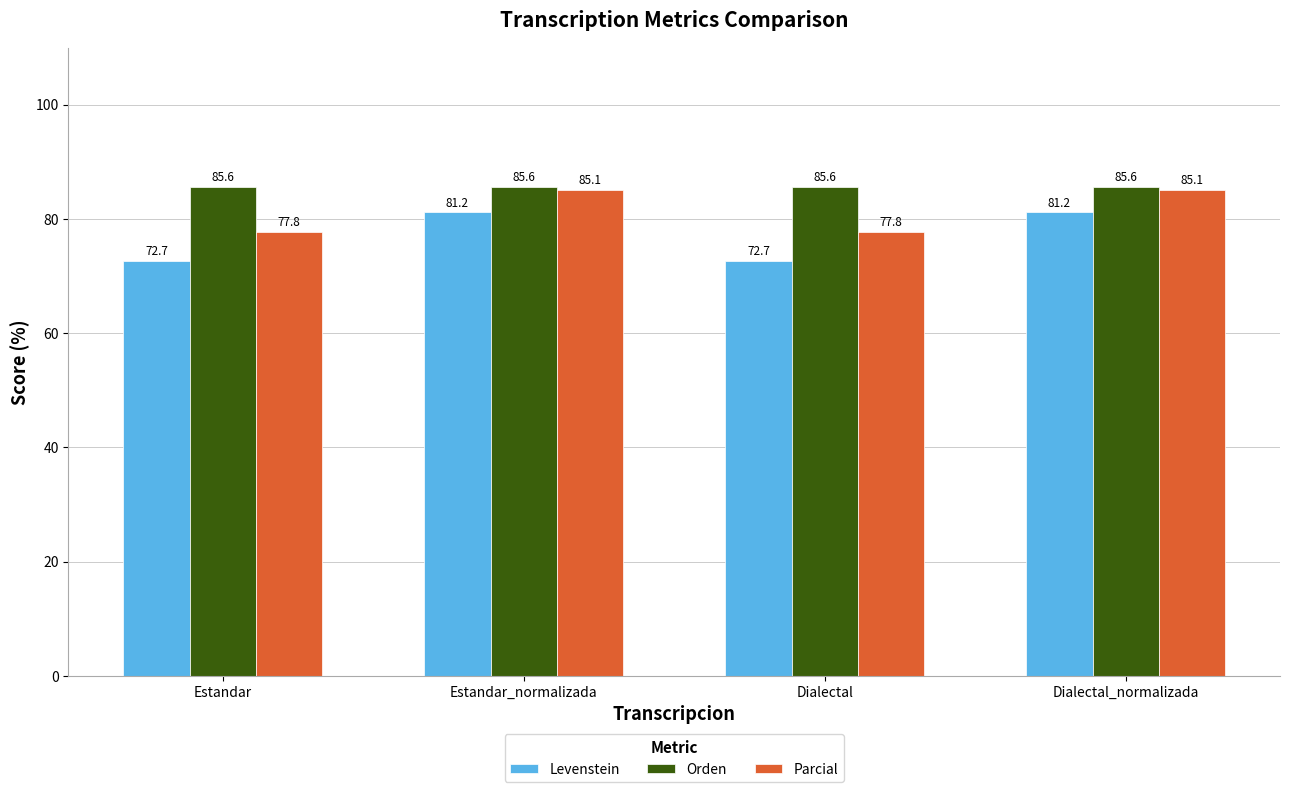

What is the minimum value for Parcial?

77.8